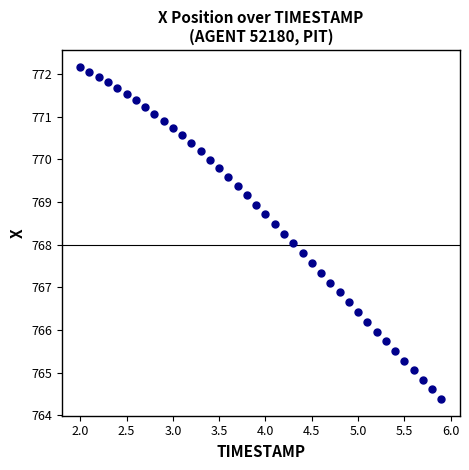

What is the range of X values (max minus min)?

3.9